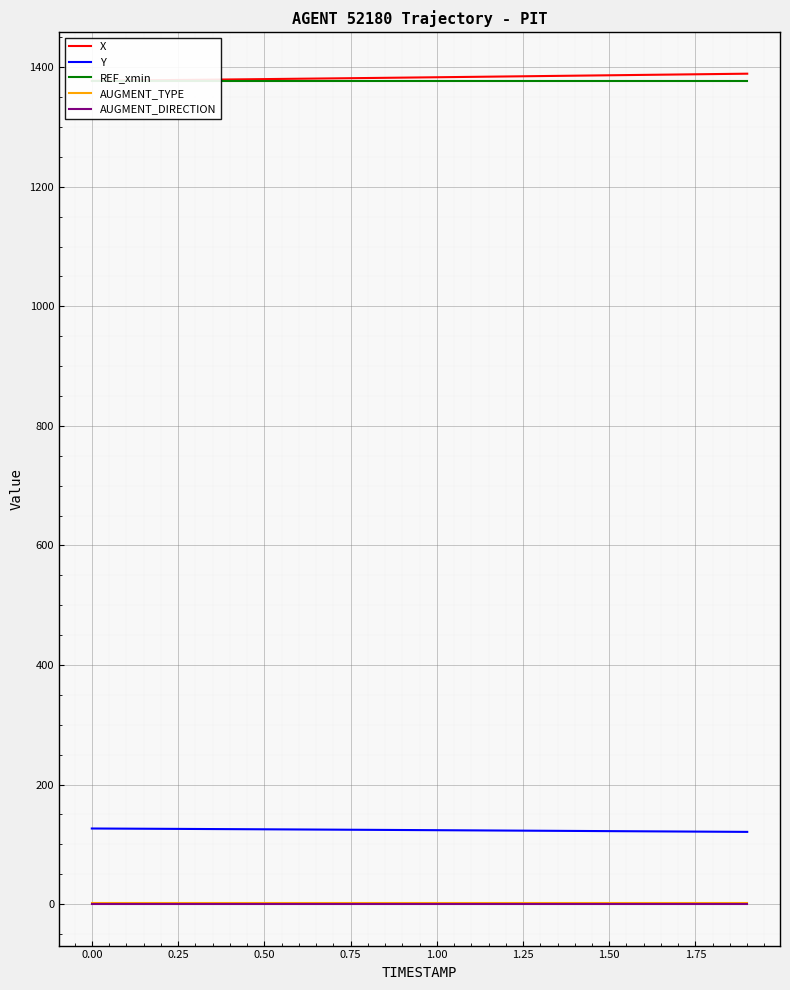

What are all the series names shown in the legend?

X, Y, REF_xmin, AUGMENT_TYPE, AUGMENT_DIRECTION